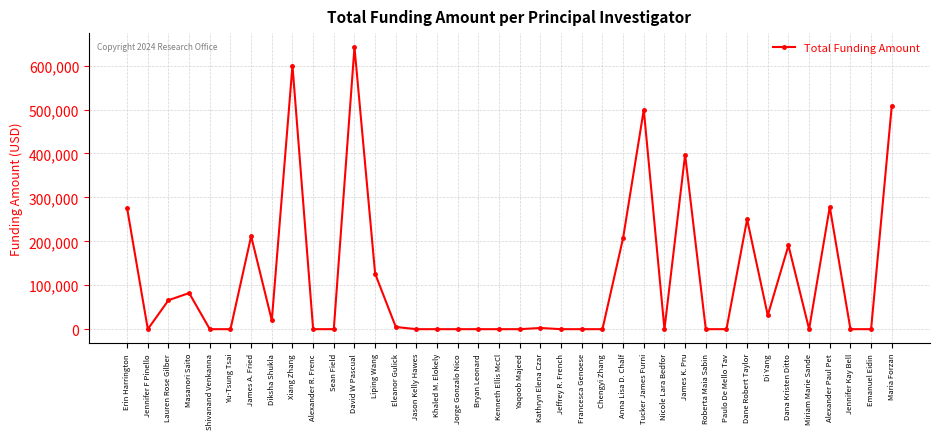

True or false: the data has more than 1 interior local peaks.

True